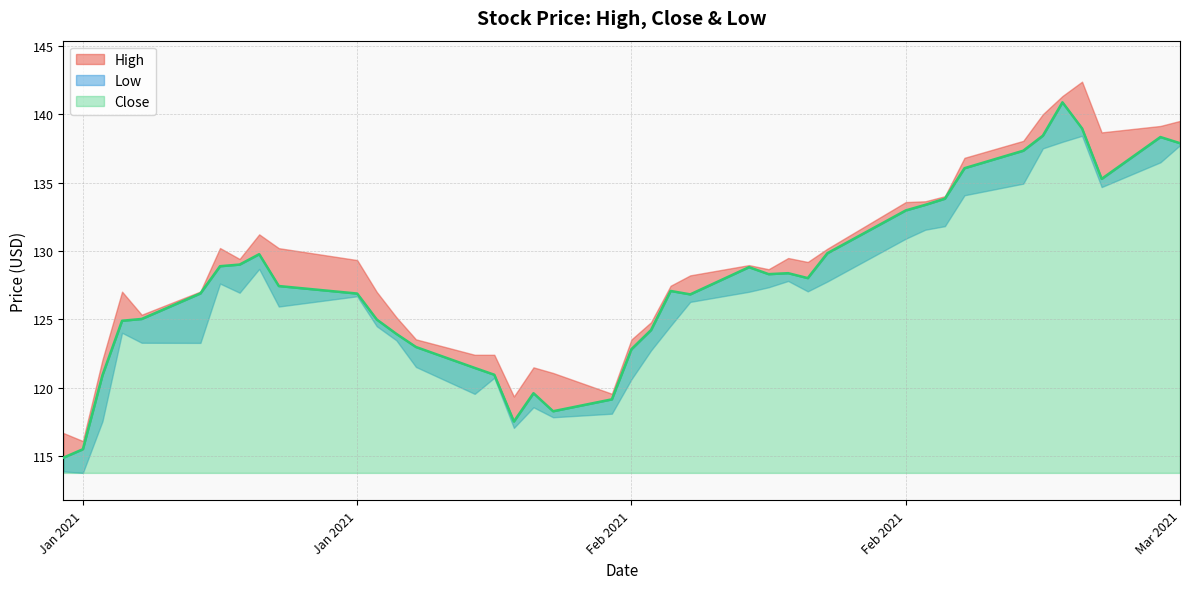

Count the number of categories in the chart.

40